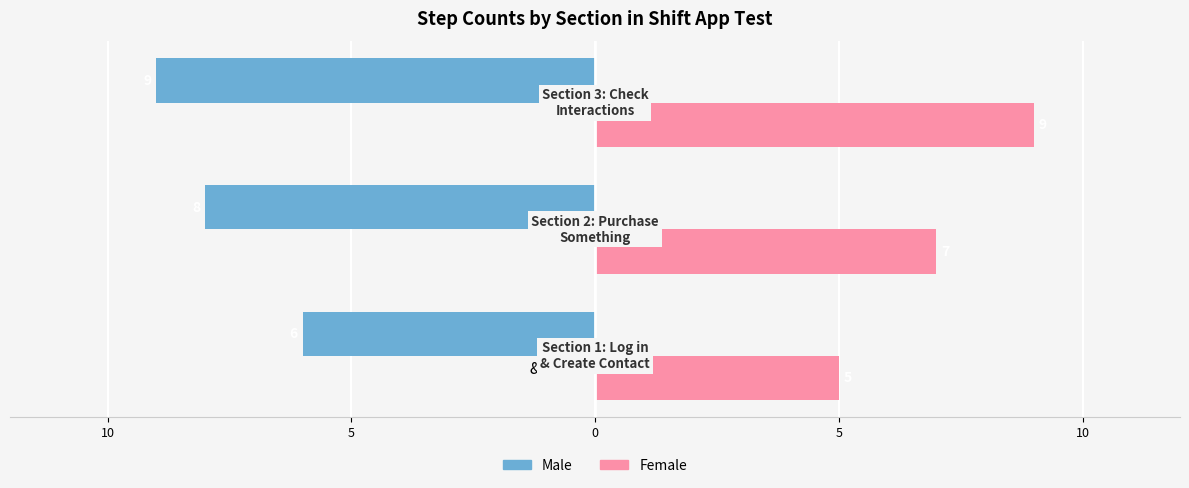

Rank the series by their maximum value, from lowest to highest.

Male, Female